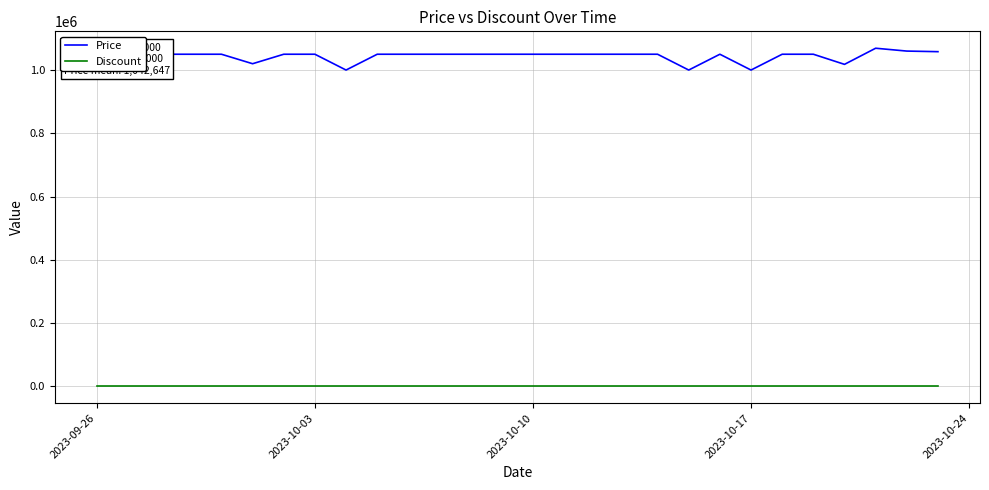

List the series in order of their peak value, lowest first.

Discount, Price